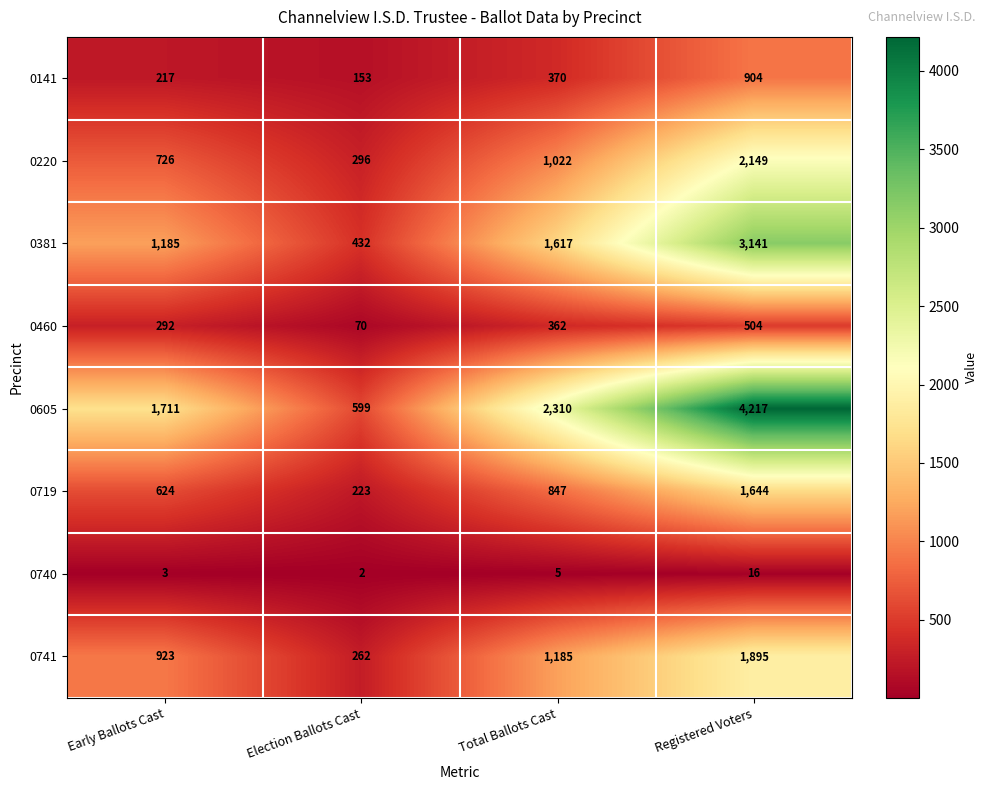

The 0220 series shows 171 at Election Ballots Cast. True or false?

False